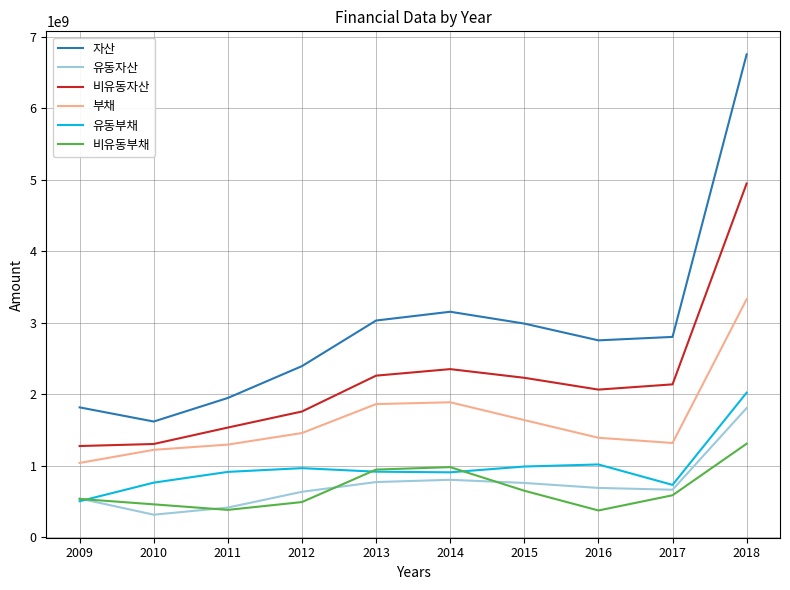

How many interior local peaks does the 비유동부채 series have?

1